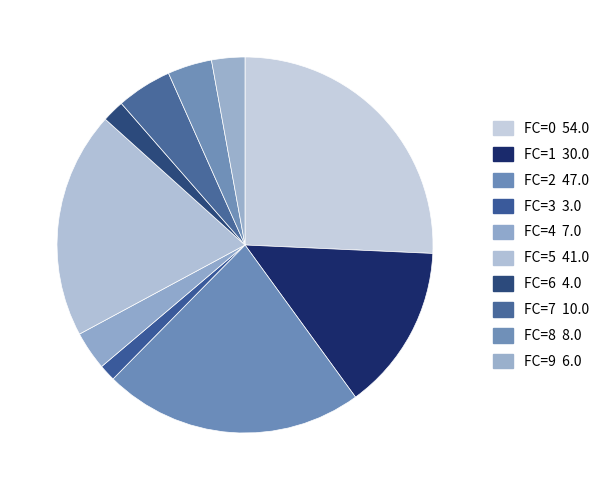

Count the number of slices in the pie.

10